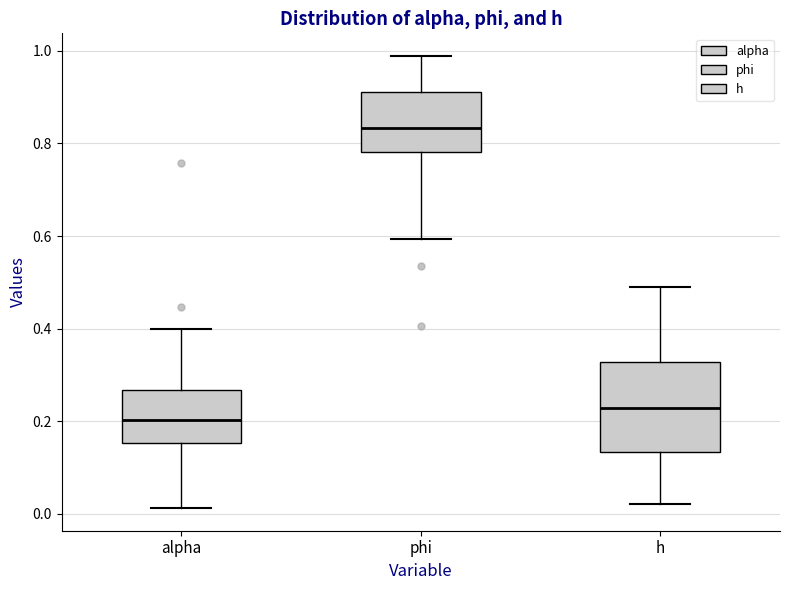

Reading left to right, transcribe this box plot: for each box, give where its median line is, the range the box spans, and where its two whiskers end, as read against the y-axis. The values are not printed on the chart, so give them approximately, as read against the axis.

alpha: median 0.20, box 0.16 to 0.26, whiskers 0.02 to 0.40
phi: median 0.84, box 0.78 to 0.92, whiskers 0.60 to 0.98
h: median 0.22, box 0.14 to 0.32, whiskers 0.02 to 0.48